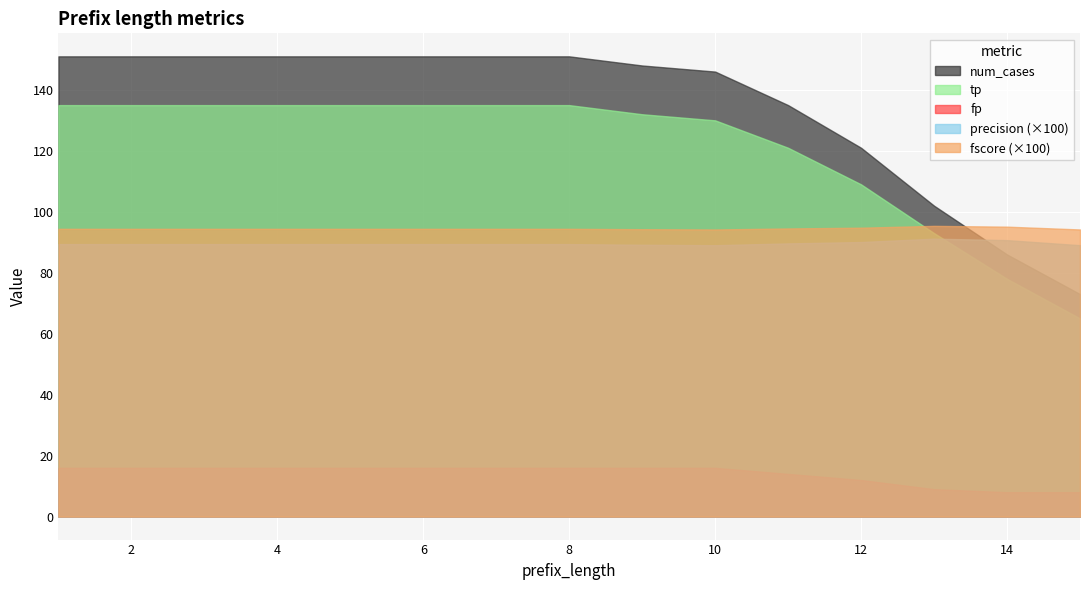

What is the difference between the maximum and minimum values in the tp series?

70.0